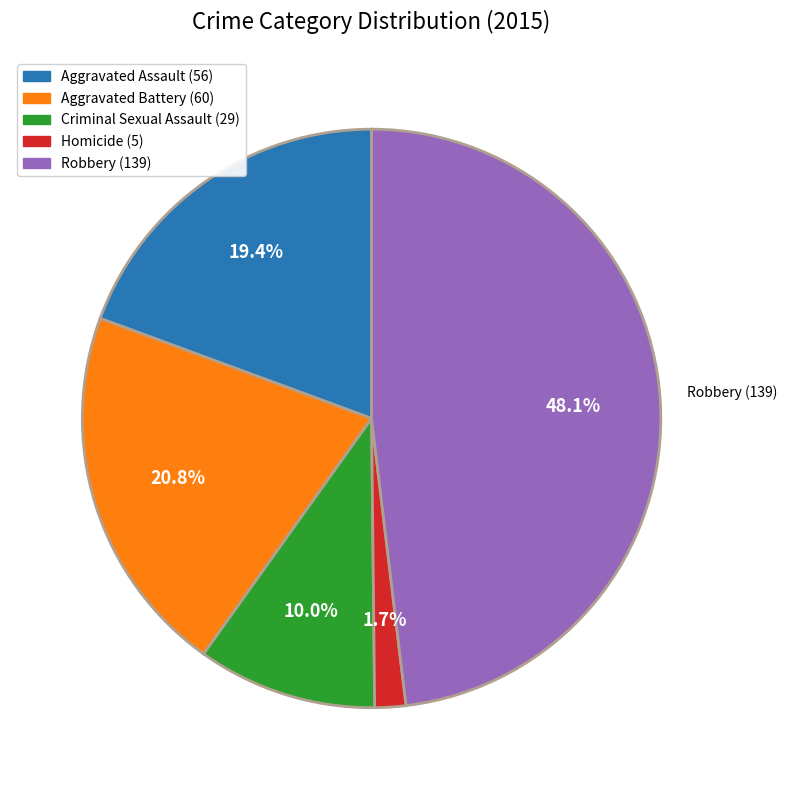

How much of the chart is everything except Aggravated Assault?

80.6%